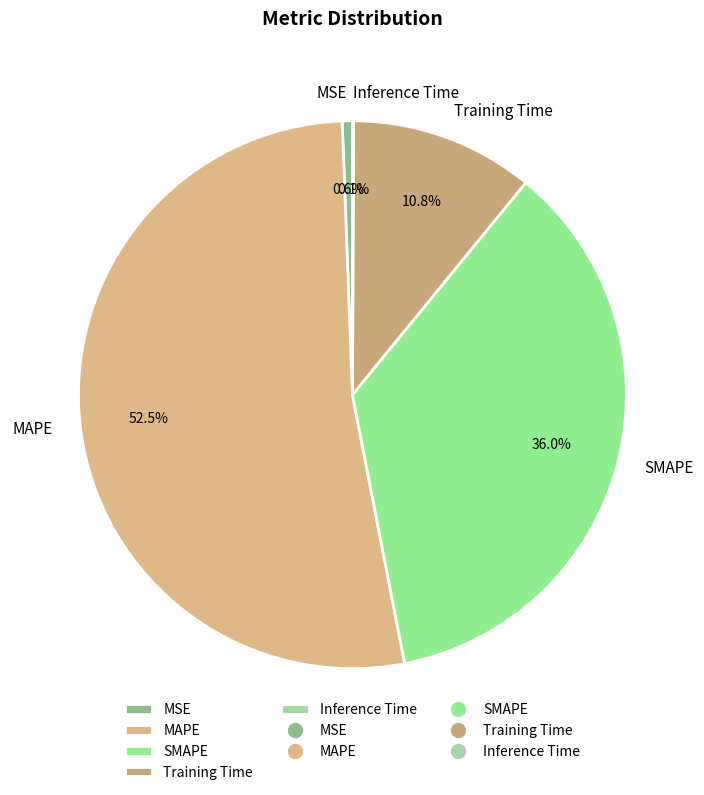

What percentage is the MSE slice, to the nearest percent?

1%